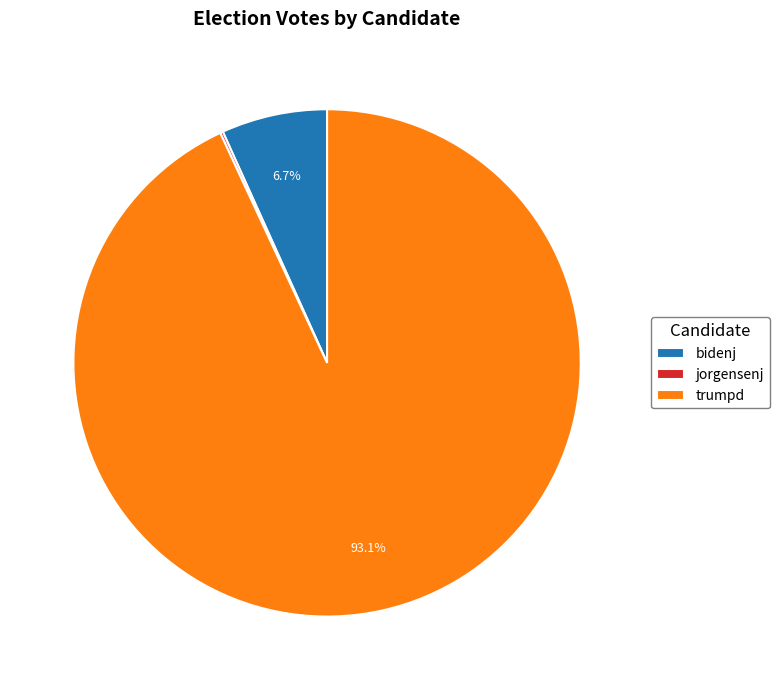

Which category has the biggest portion of the pie?

trumpd